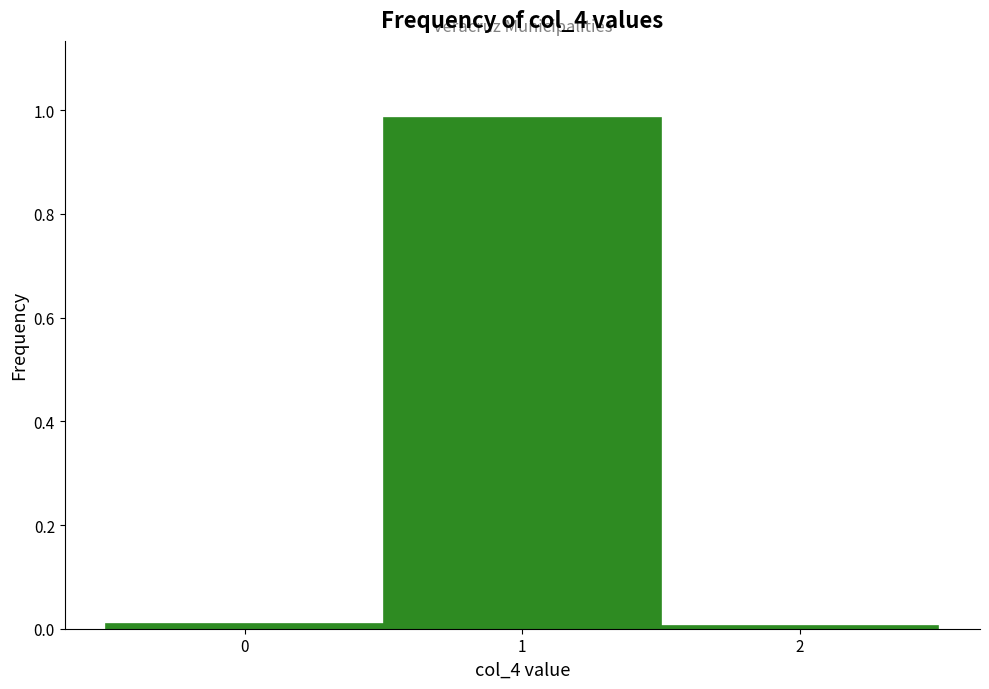

Reading left to right, transcribe this chart: for each bar, give the range it covers on the x-axis and its height. The values are not printed on the chart, so give them approximately, as read against the axis.

-0.5 to 0.5: under 0.02
0.5 to 1.5: 0.98
1.5 to 2.5: under 0.02